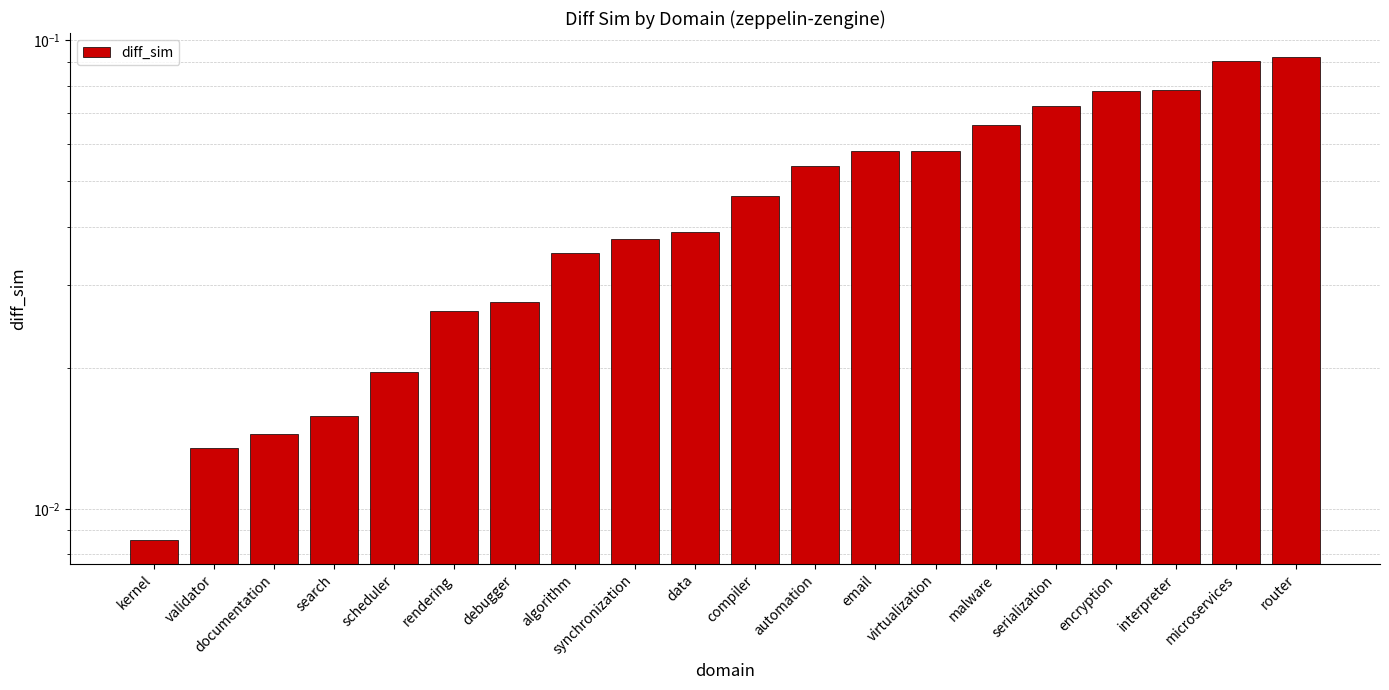

What is the sum of all values?

0.9